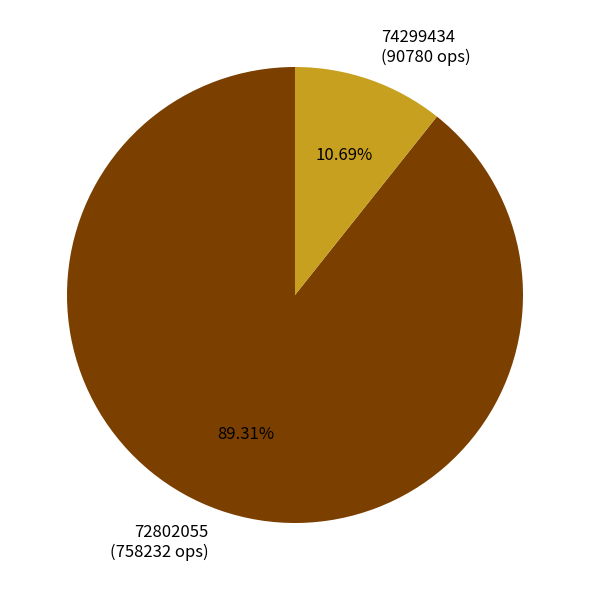

What percentage is the 74299434 slice, to the nearest percent?

11%